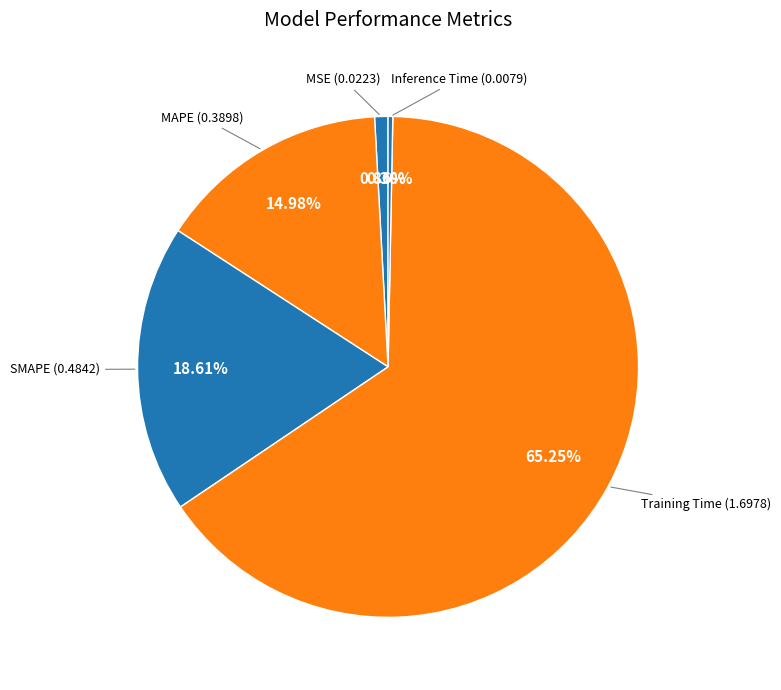

To the nearest percent, what is the difference between the largest and smallest slice percentages?

65%